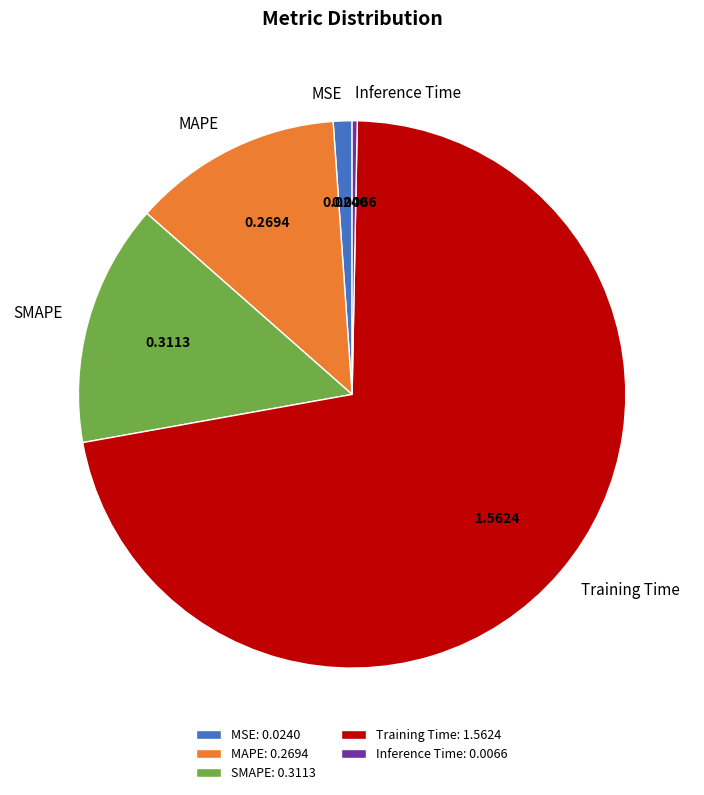

Combined, do Inference Time and Training Time account for over 50%?

Yes